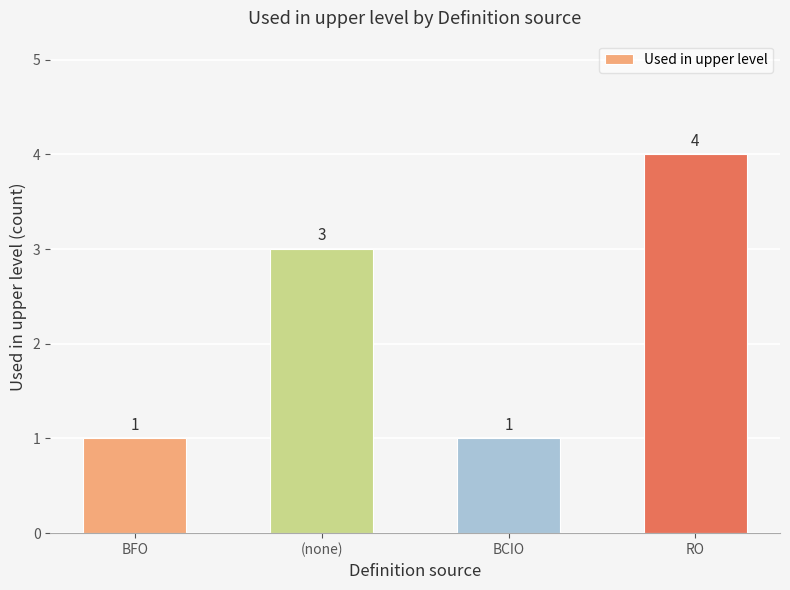

Which label corresponds to the largest value in the chart?

RO